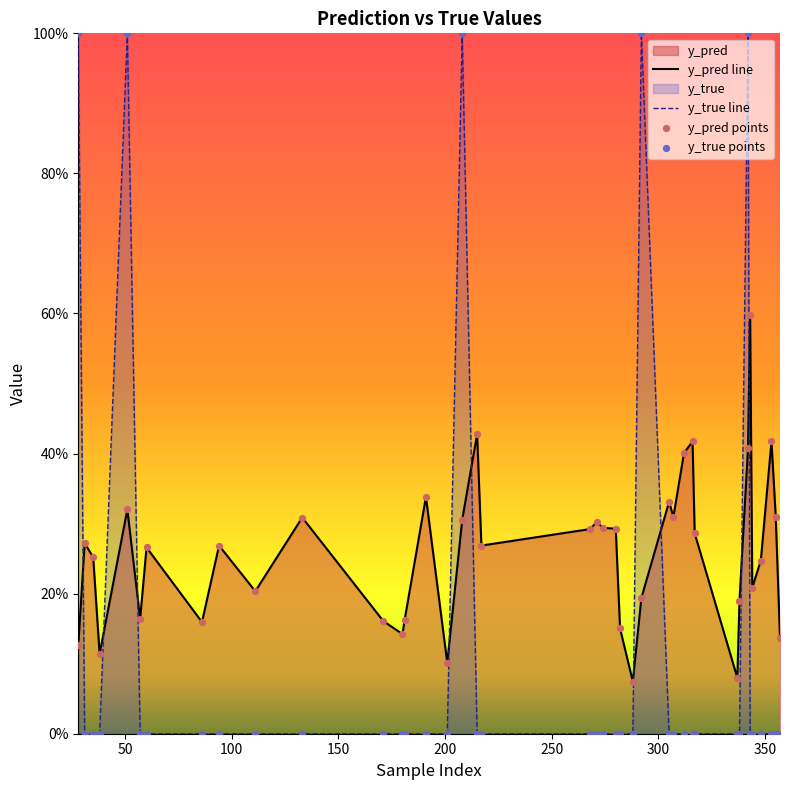

Which series reaches the minimum Y coordinate?

y_true line